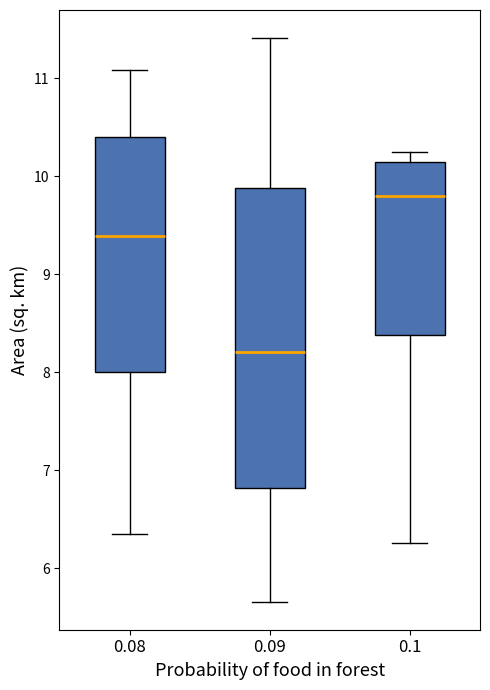

Which box has the highest median line?

0.1